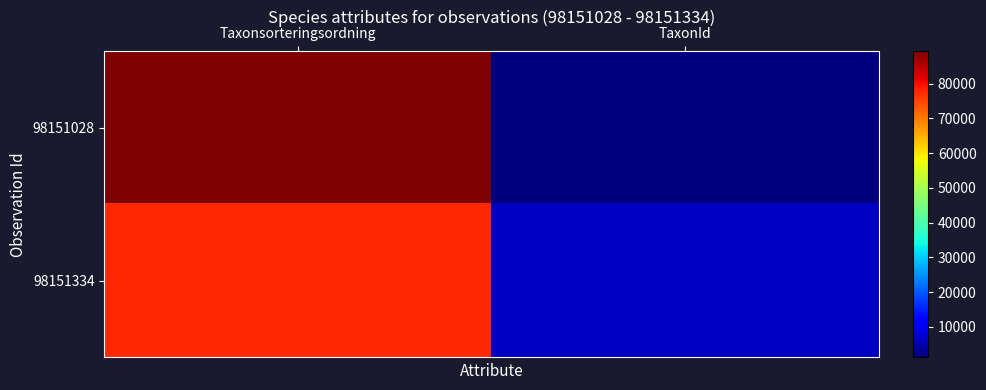

Between Taxonsorteringsordning and TaxonId, which series saw the biggest shift?

98151028